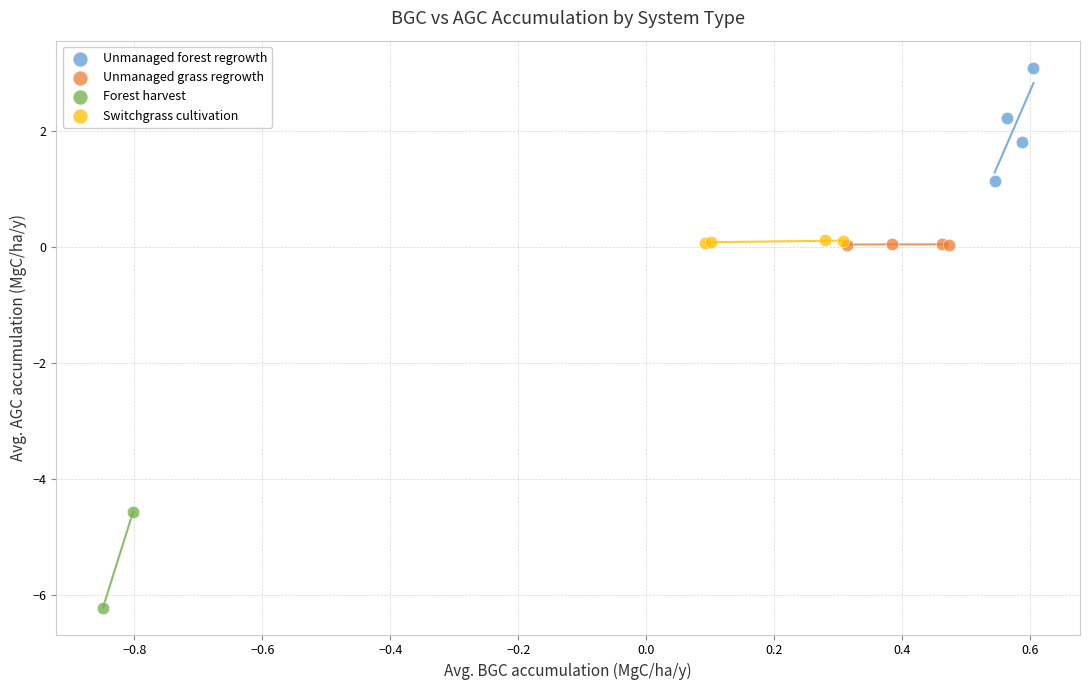

What are all the series names shown in the legend?

Unmanaged forest regrowth, Unmanaged grass regrowth, Forest harvest, Switchgrass cultivation